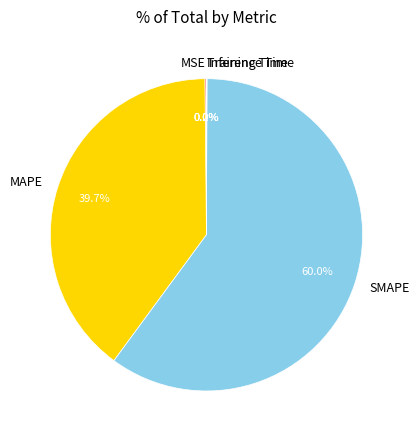

Is it true that MAPE is 32% of the pie?

False